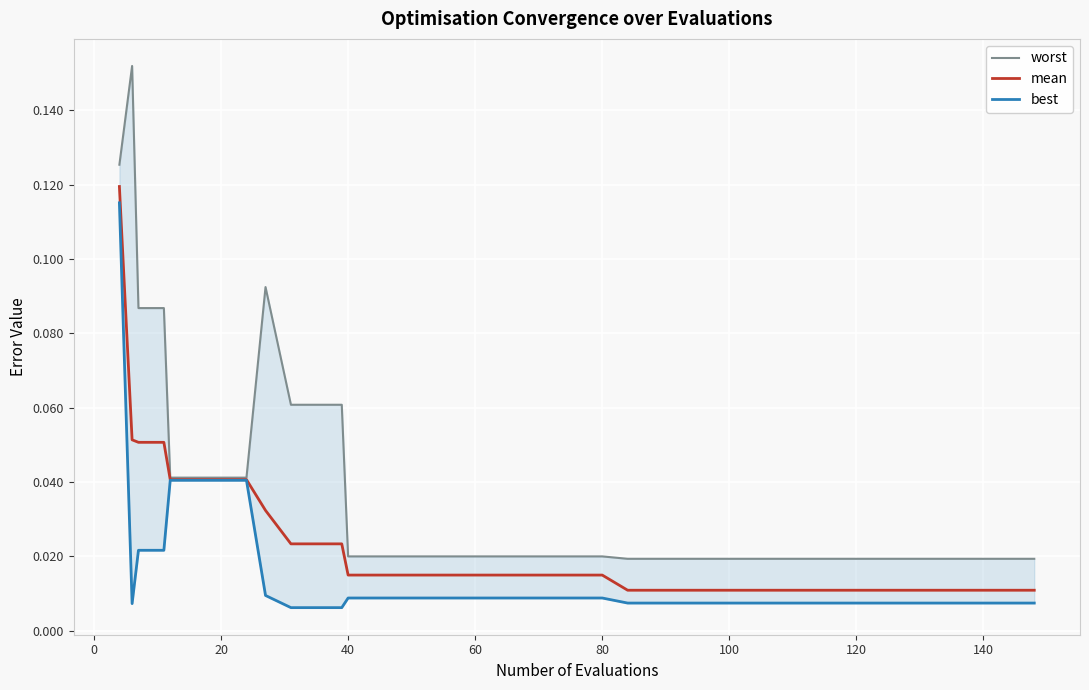

True or false: worst and mean cross at least once.

False